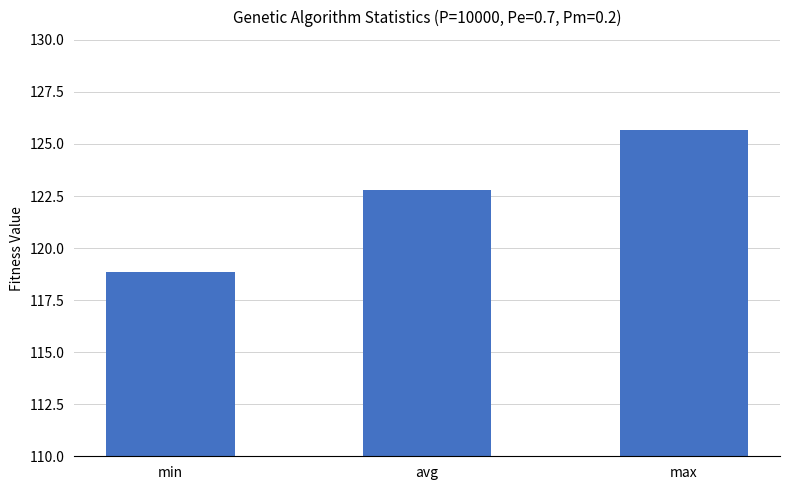

How many data points are above 122?

2